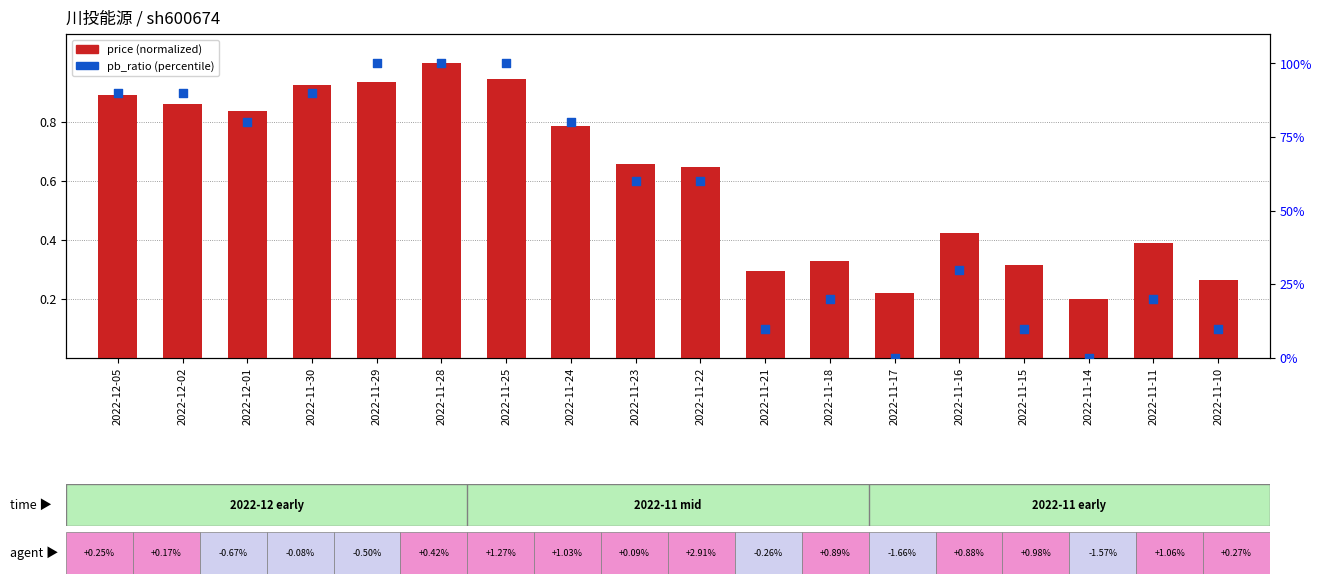

At how many categories does at least one series exceed 36?

10